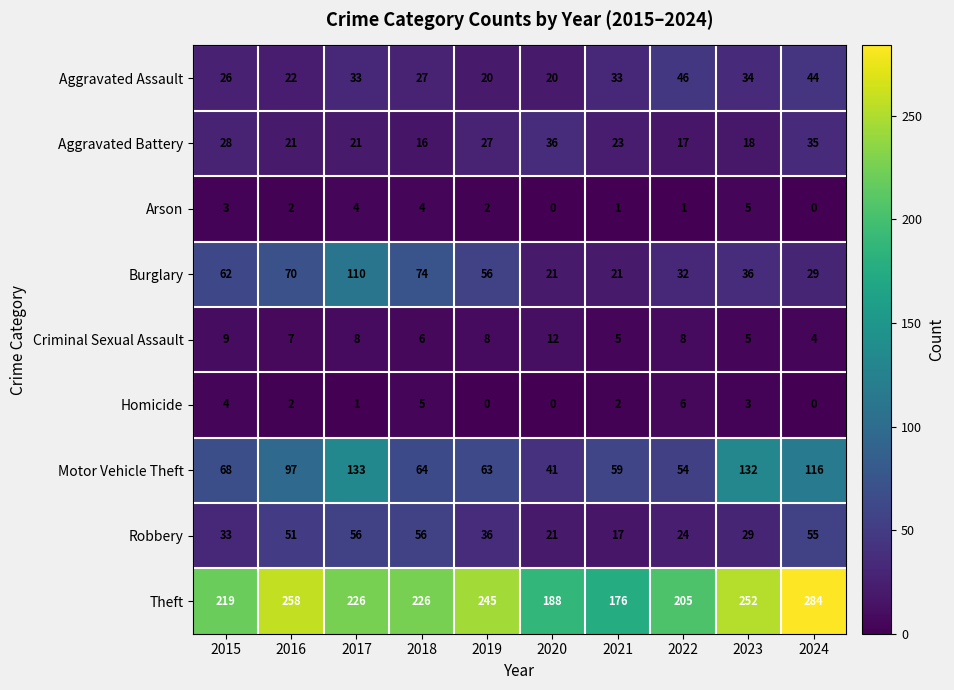

Rank the series by their maximum value, from highest to lowest.

Theft, Motor Vehicle Theft, Burglary, Robbery, Aggravated Assault, Aggravated Battery, Criminal Sexual Assault, Homicide, Arson